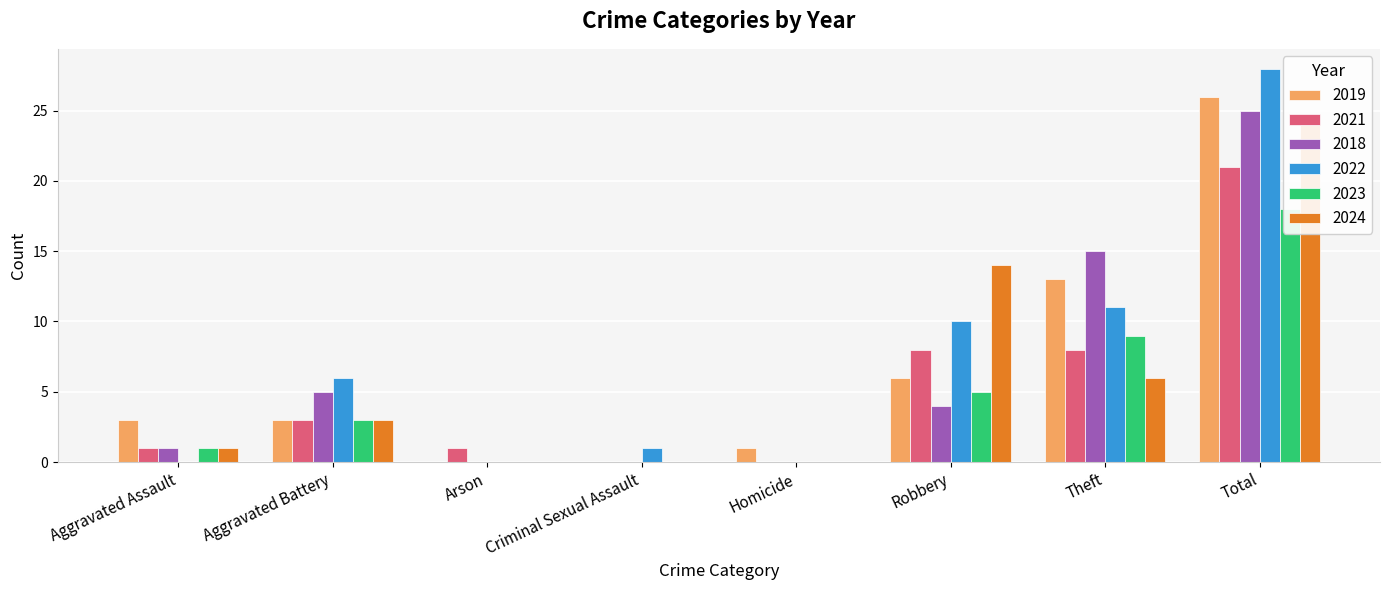

At which category does the chart reach its minimum across all series?

Arson